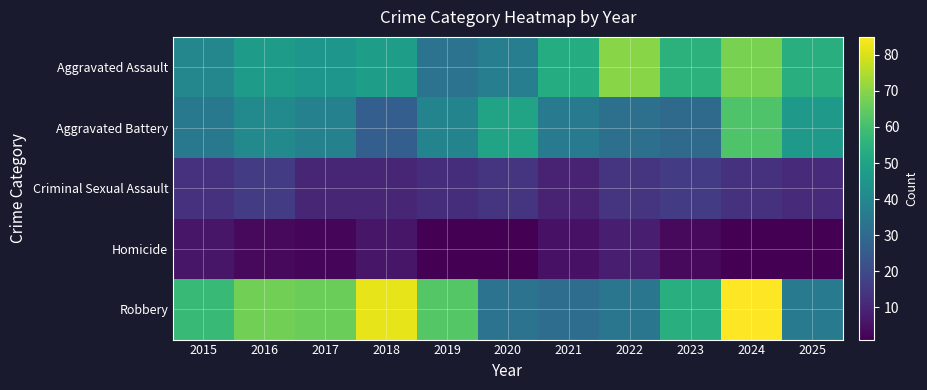

At which category is the sum across all series the highest?

2024